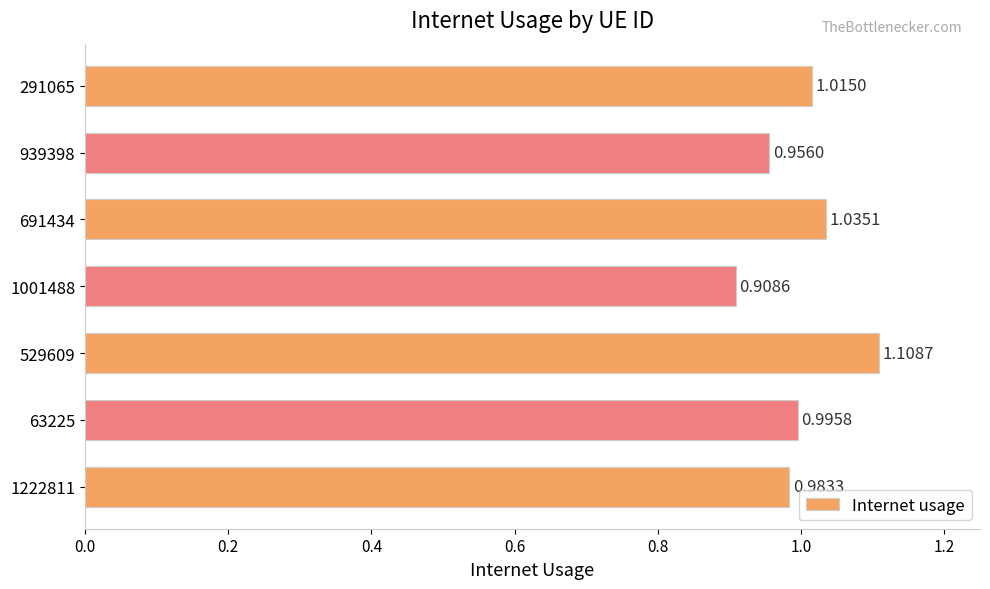

Which category has the highest value across all series?

529609